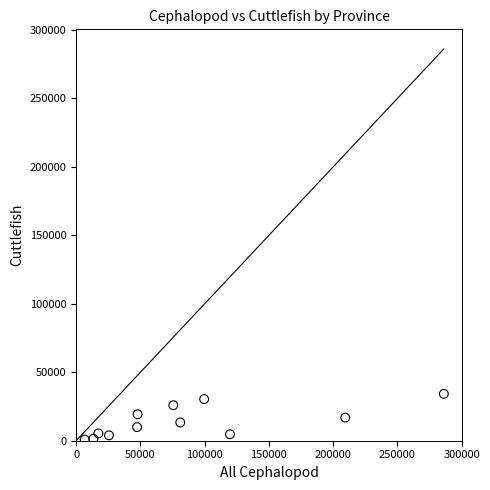

What is the range of Y values (max minus min)?

33376